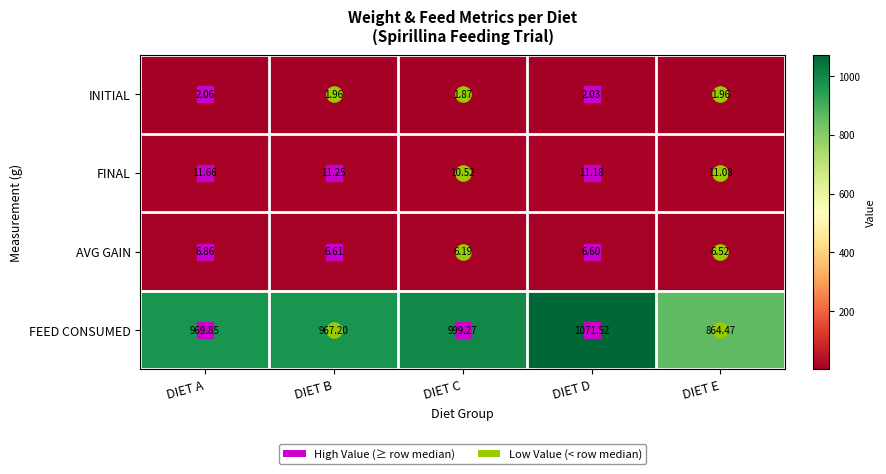

Which series has the widest spread of values?

FEED CONSUMED